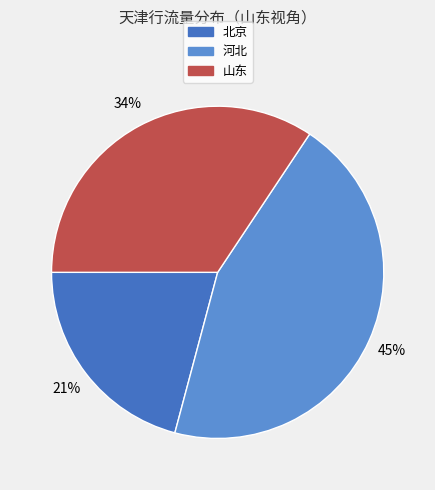

Is 河北 the majority of the pie?

No